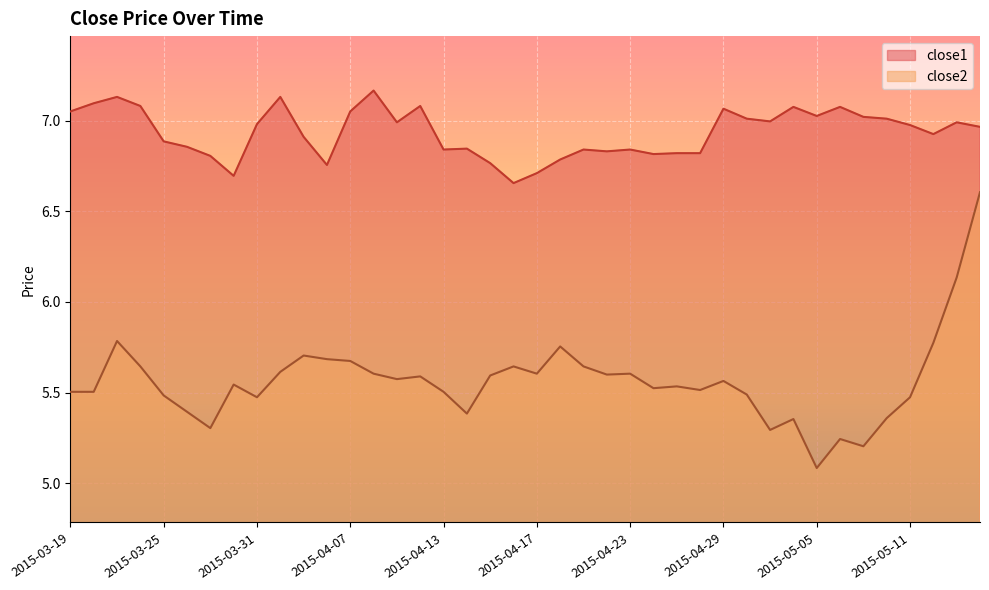

What is the difference between the maximum and minimum values in the close2 series?

1.5